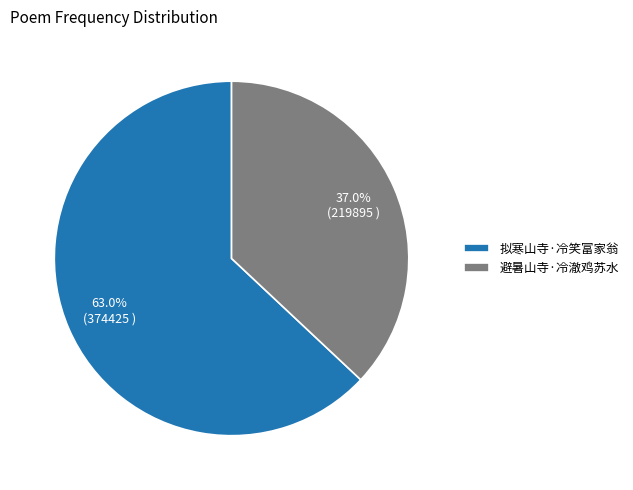

Between 避暑山寺·冷澈鸡苏水 and 拟寒山寺·冷笑富家翁, which is larger?

拟寒山寺·冷笑富家翁